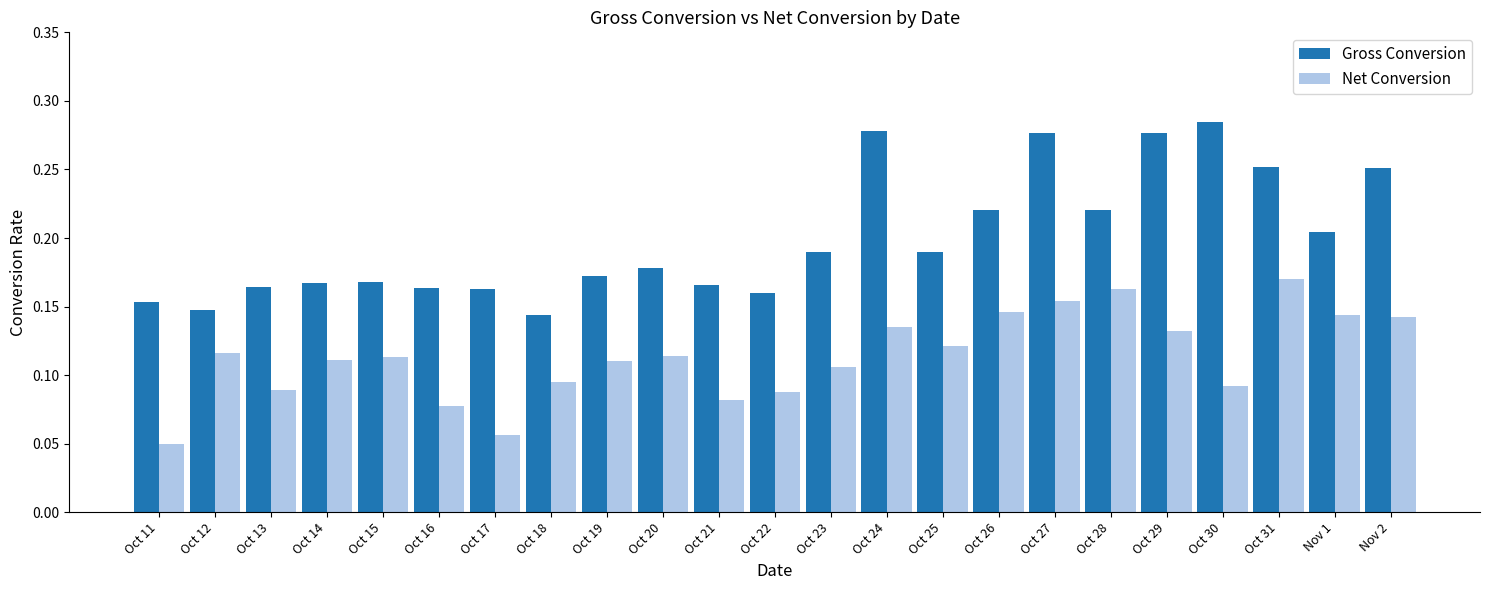

Rank the series by their maximum value, from highest to lowest.

Gross Conversion, Net Conversion